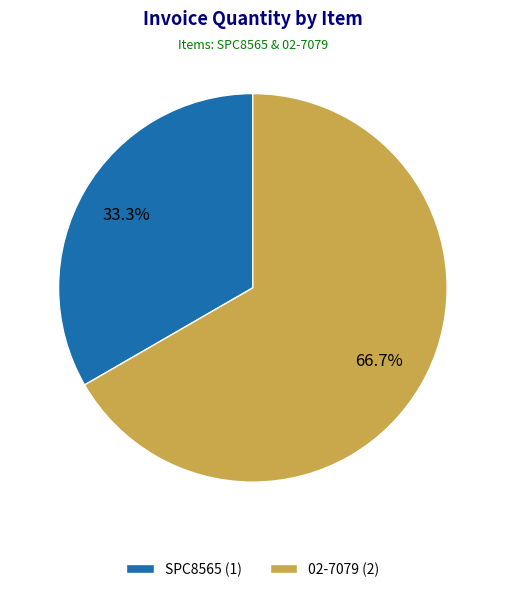

To the nearest percent, what is the difference between the SPC8565 and 02-7079 slice percentages?

33%